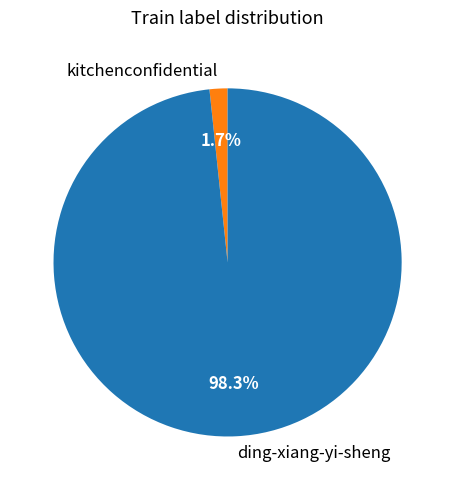

To the nearest percent, what is the average slice percentage?

50%